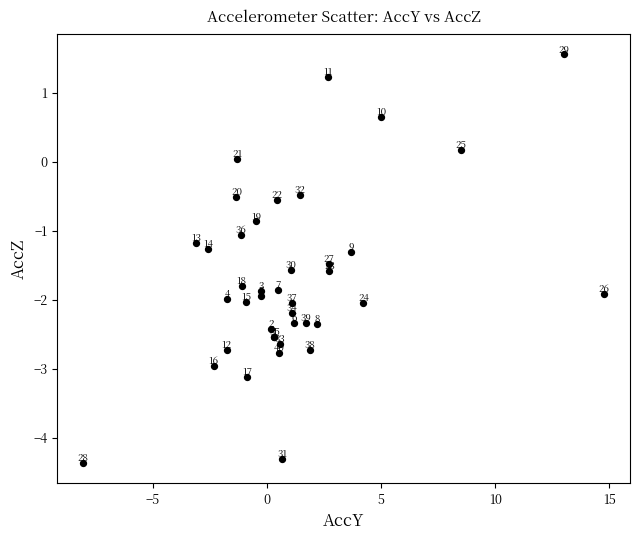

What Y value in the scatter plot is closest to -1?

-1.1